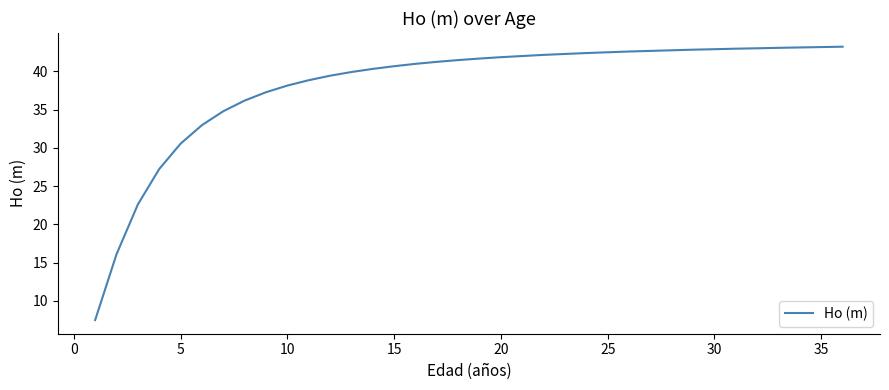

What is the greatest value displayed?

43.2